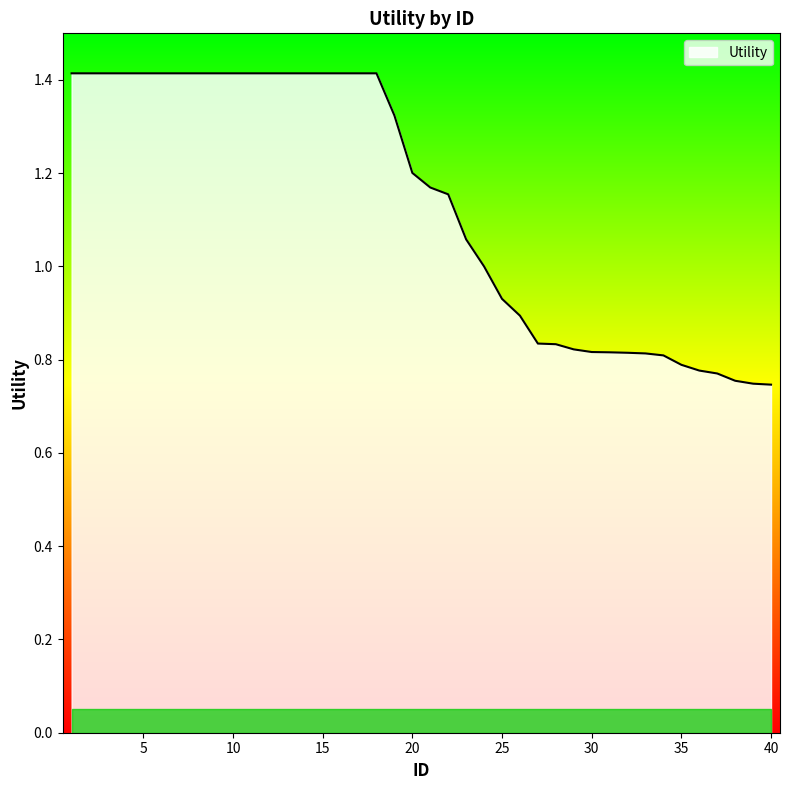

What is the maximum value shown in the chart?

1.4